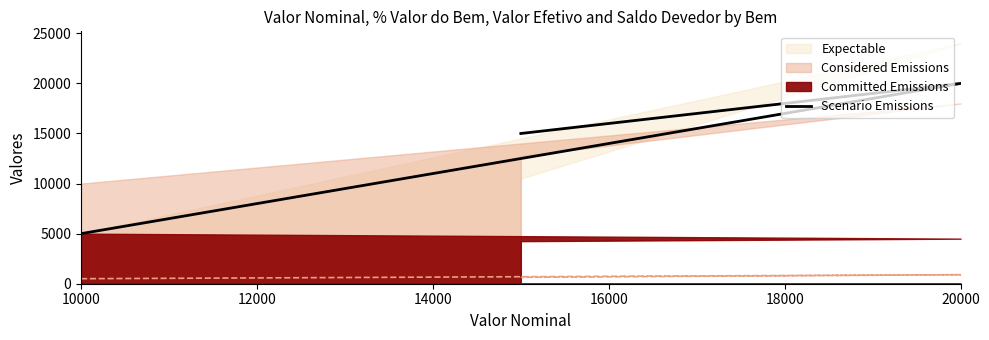

How many lines are shown in the chart?

1